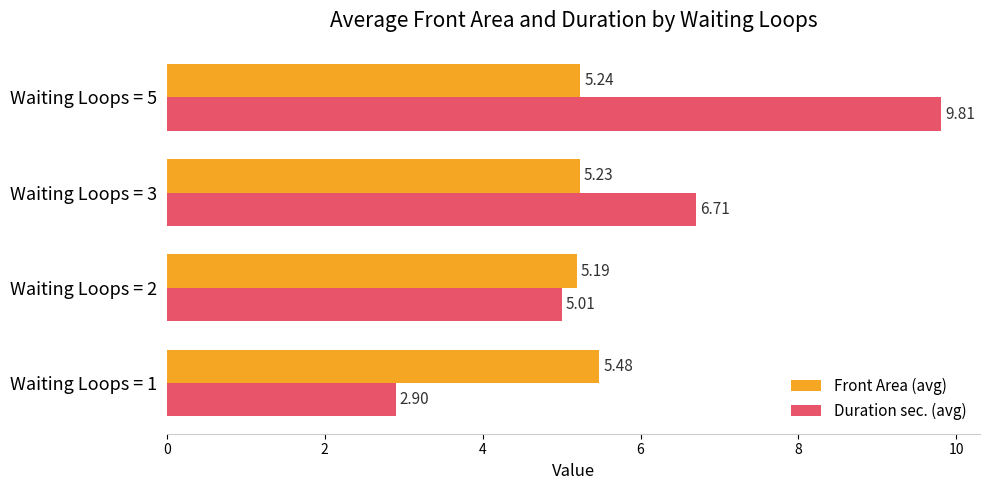

What are all the series names shown in the legend?

Front Area (avg), Duration sec. (avg)